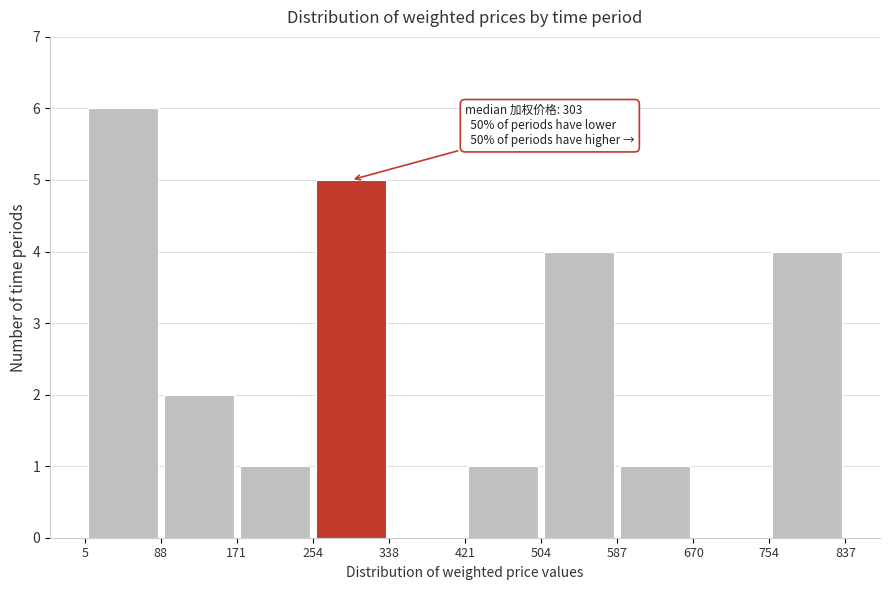

Which range on the x-axis has the tallest bar?

5 to 88